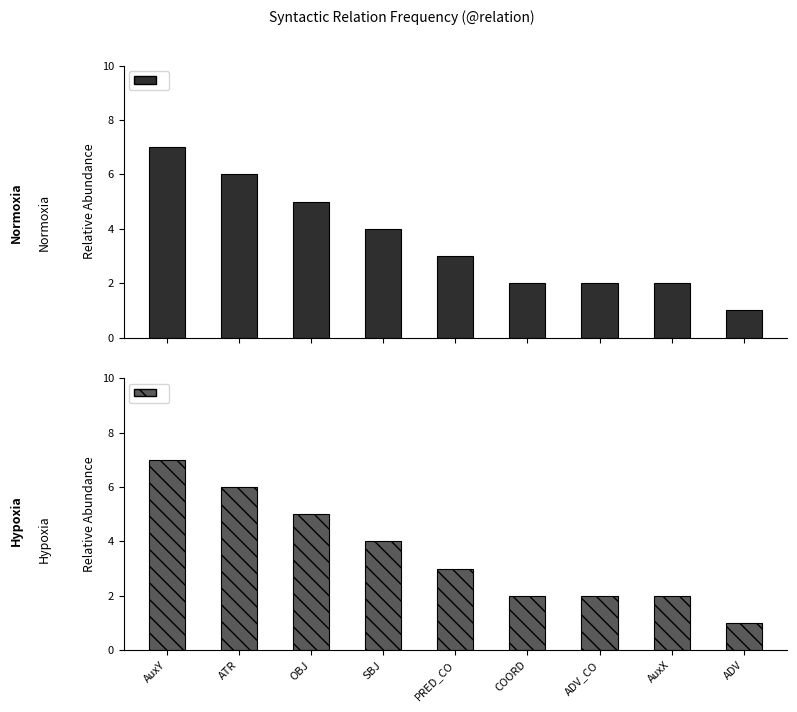

What is the maximum value for Frequency?

7